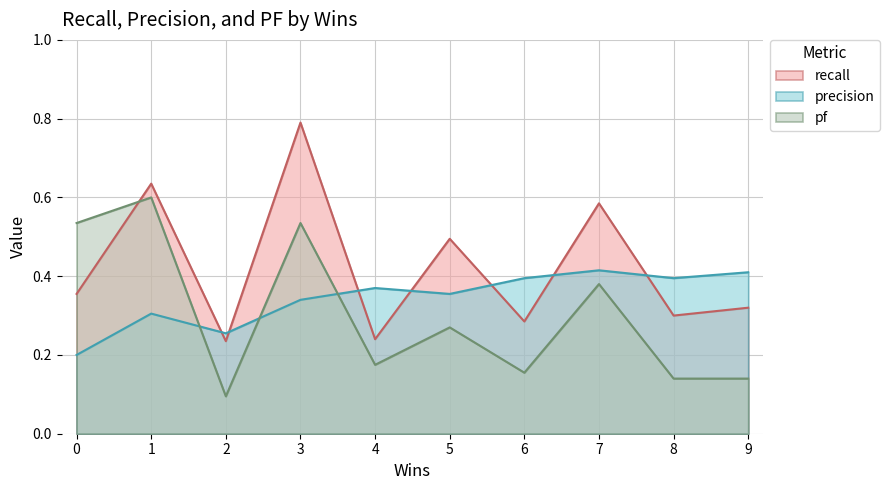

How many lines are shown in the chart?

3